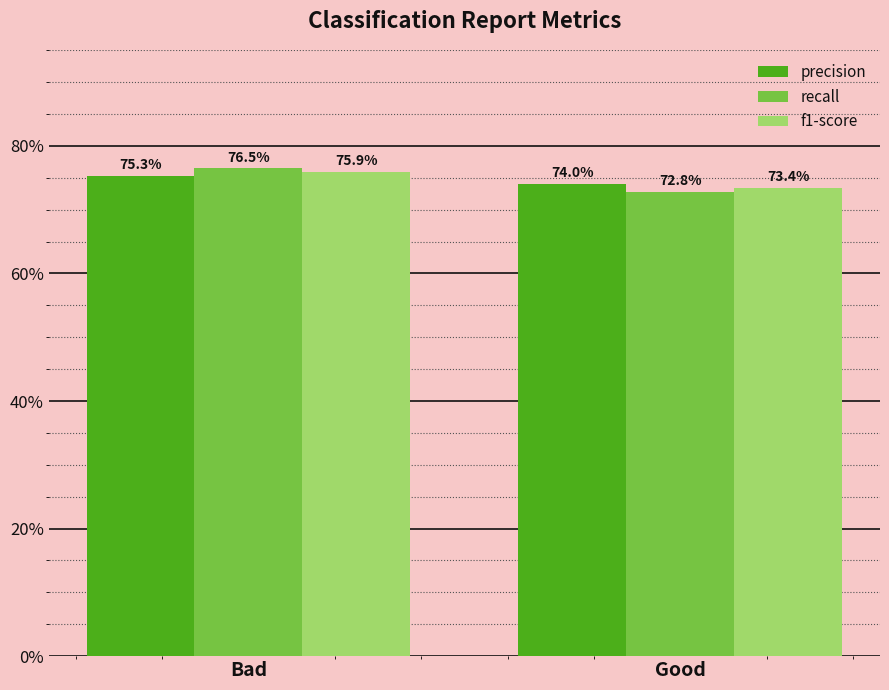

What is the average value of the recall series?

0.7